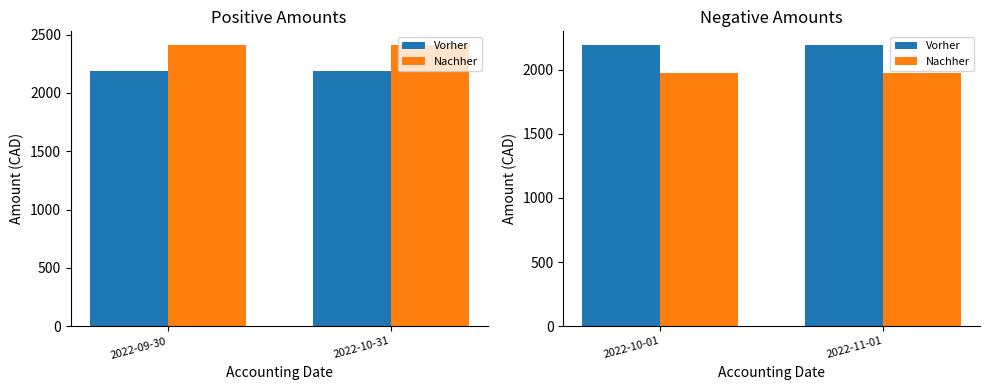

True or false: Vorher has a value of 3913.0 at 2022-11-01.

False